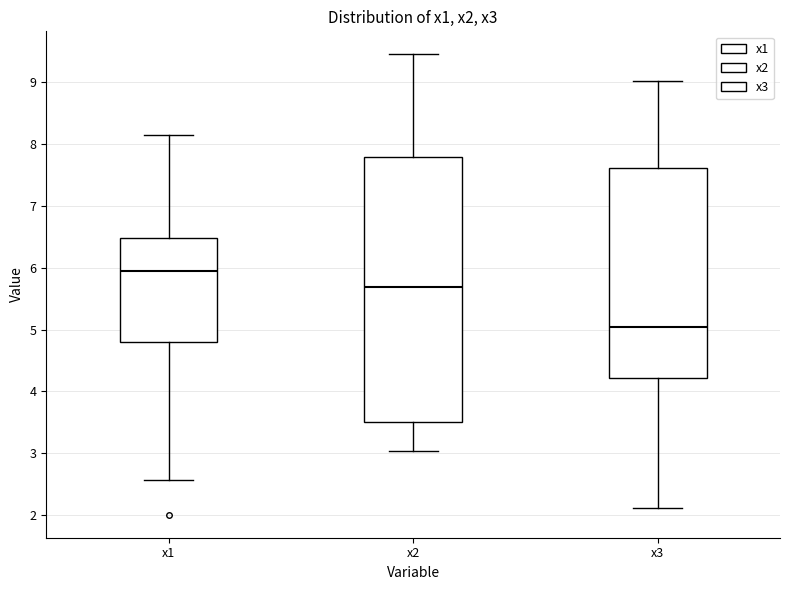

Which box's median line is the highest?

x1